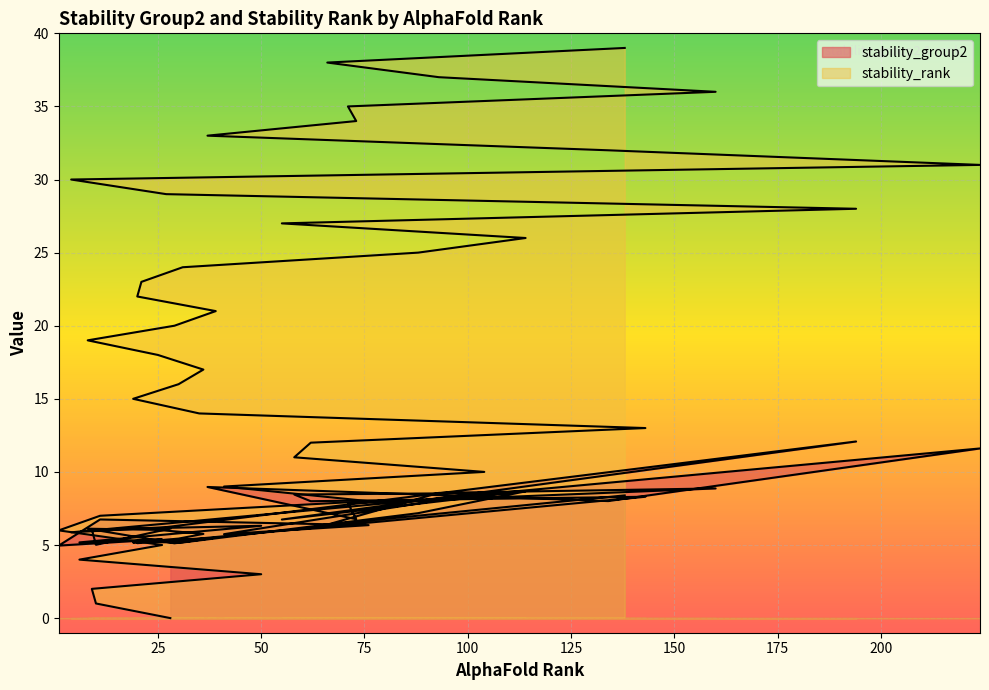

True or false: stability_rank has more than 0 points higher than both neighbors.

False